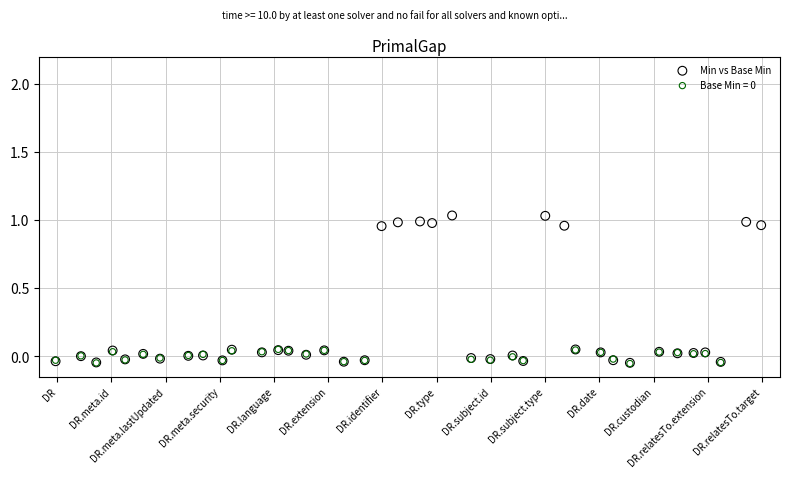

Which series reaches the maximum Y coordinate?

Min vs Base Min